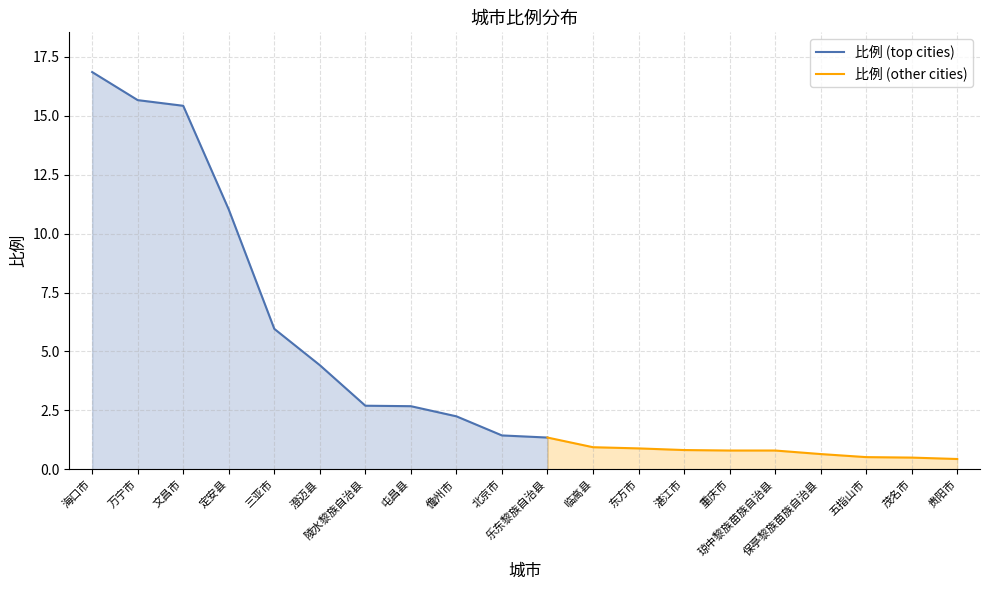

Which has a higher value, 重庆市 or 儋州市?

儋州市